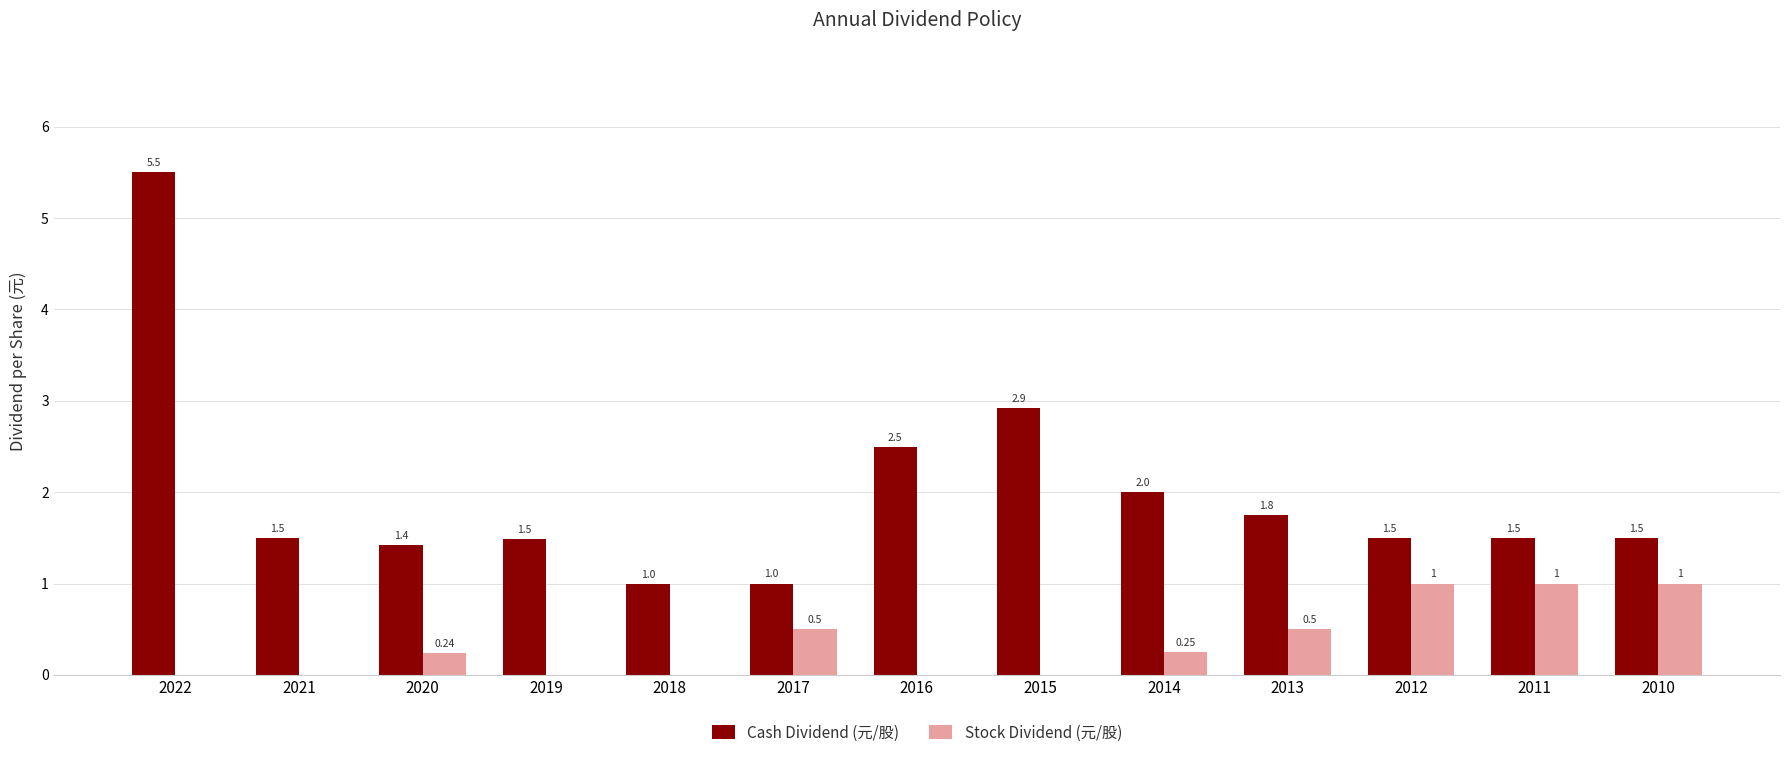

How many values in Stock Dividend (元/股) are above zero?

7